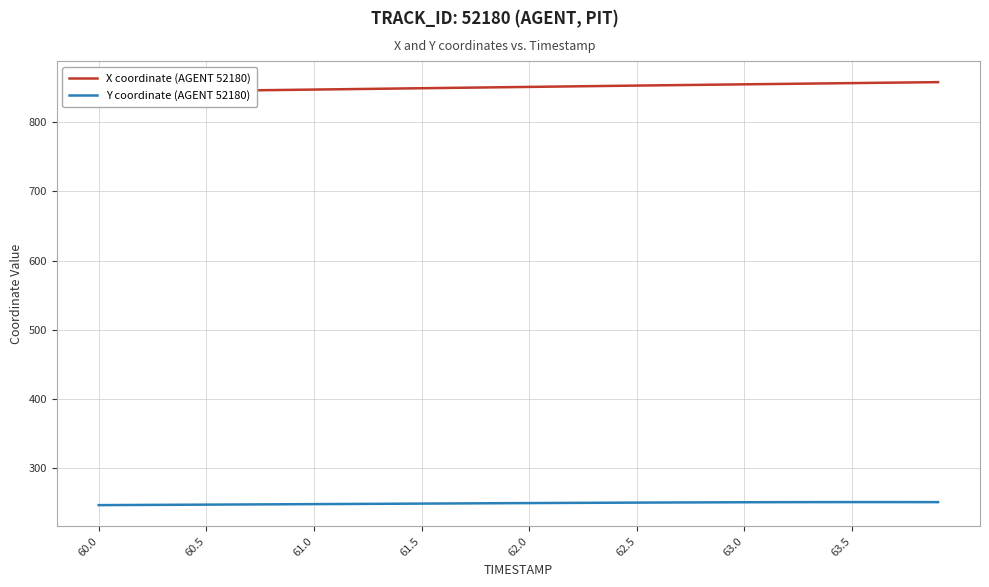

What is the value of the Y coordinate (AGENT 52180) point at the 32nd from the left?

250.9